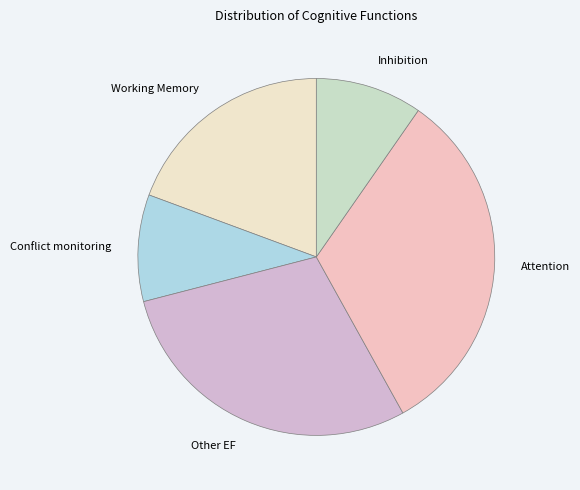

Do Other EF and Working Memory together represent more than half of the pie?

No